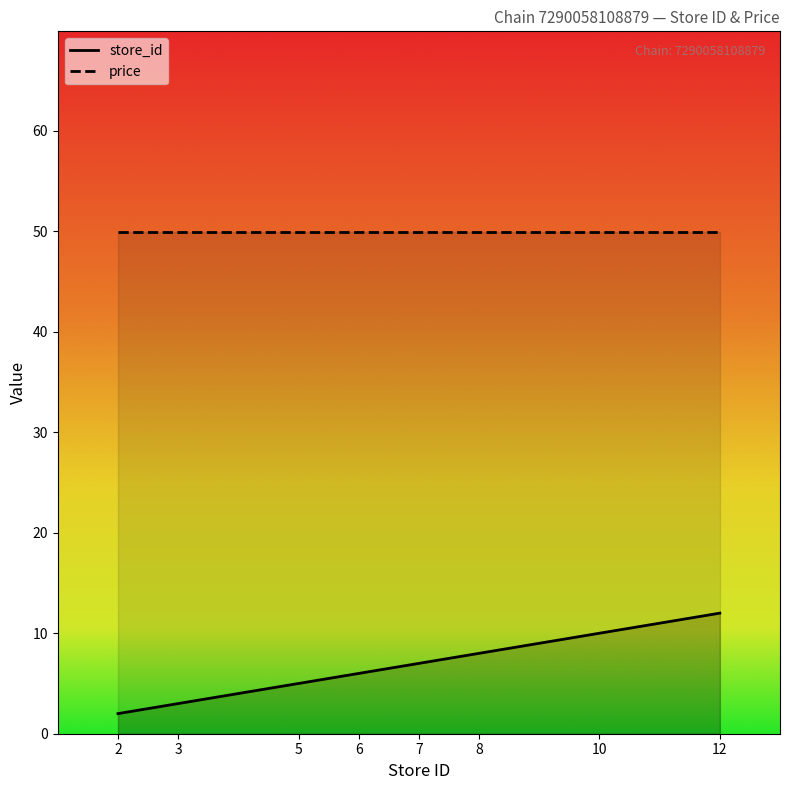

The chart shows a value of 10 at 10. True or false?

True